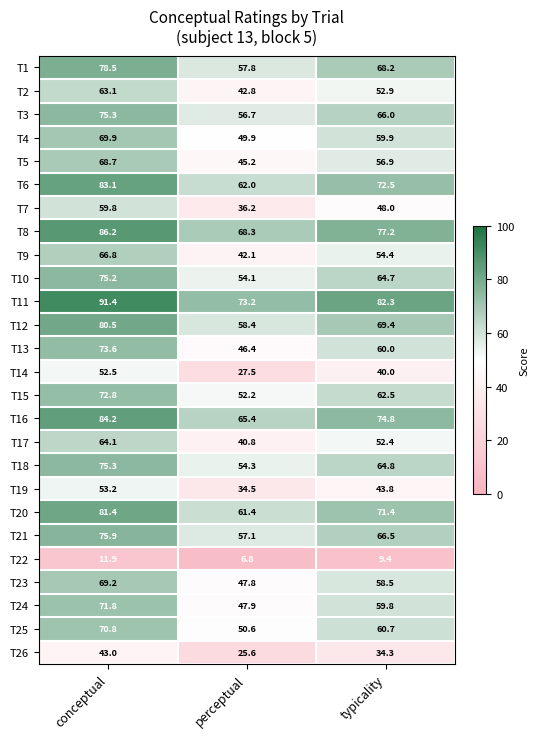

What is the difference between the T23 values at conceptual and perceptual?

21.4